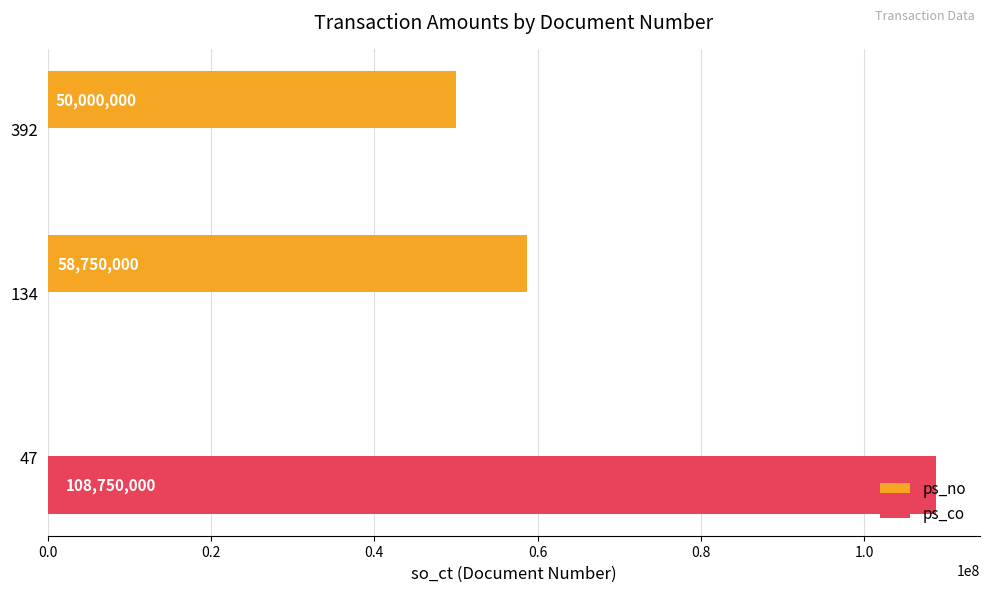

What value does the ps_co series have at 47?

108750000